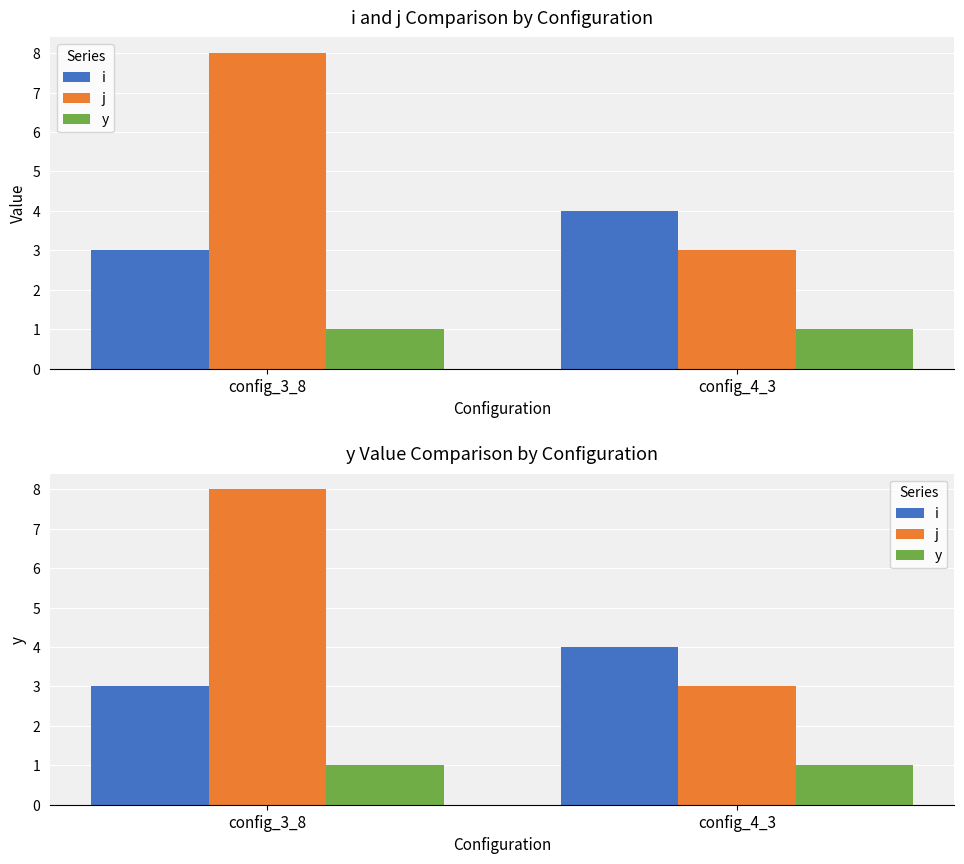

What are all the series names shown in the legend?

i, j, y